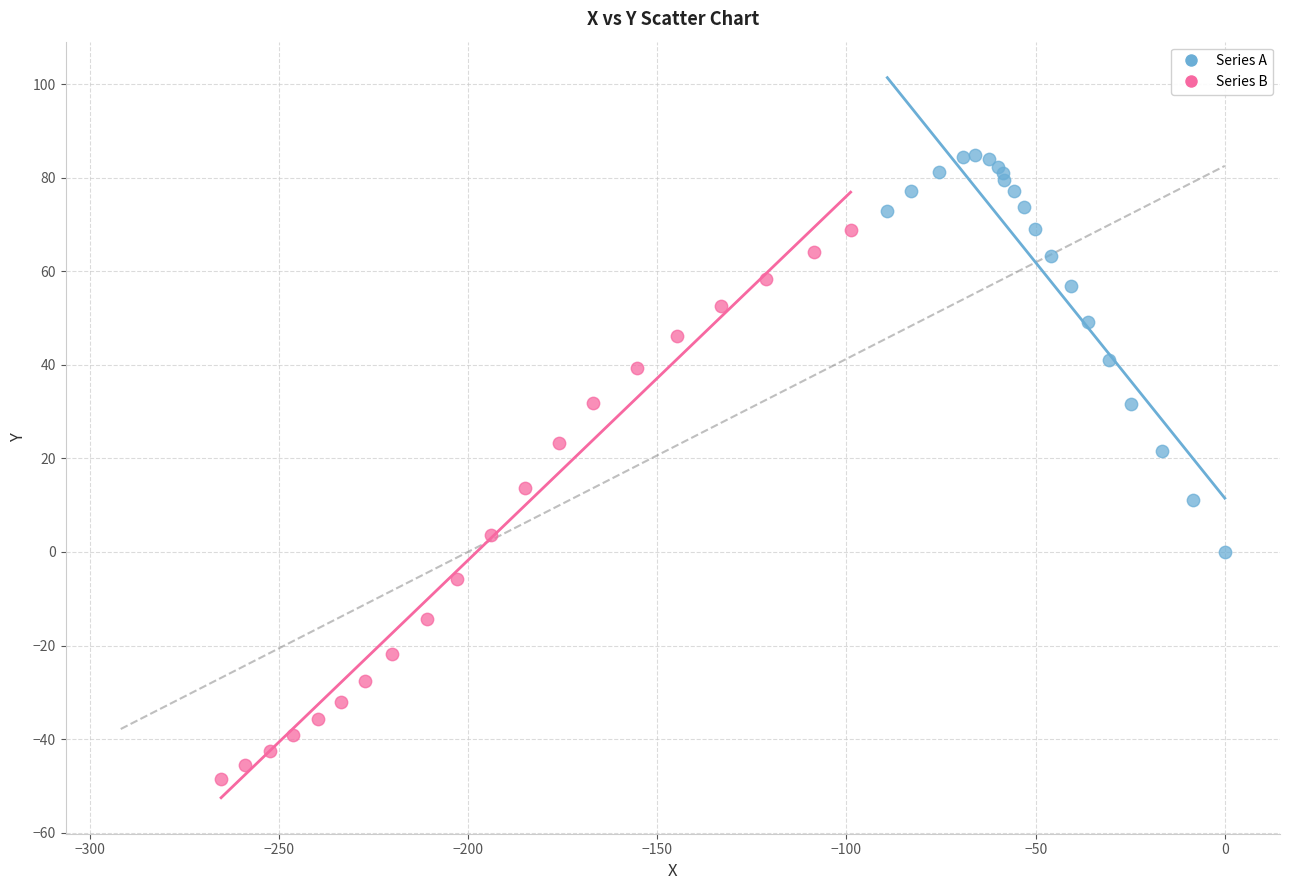

Which series has the largest Y range (max minus min)?

Series B